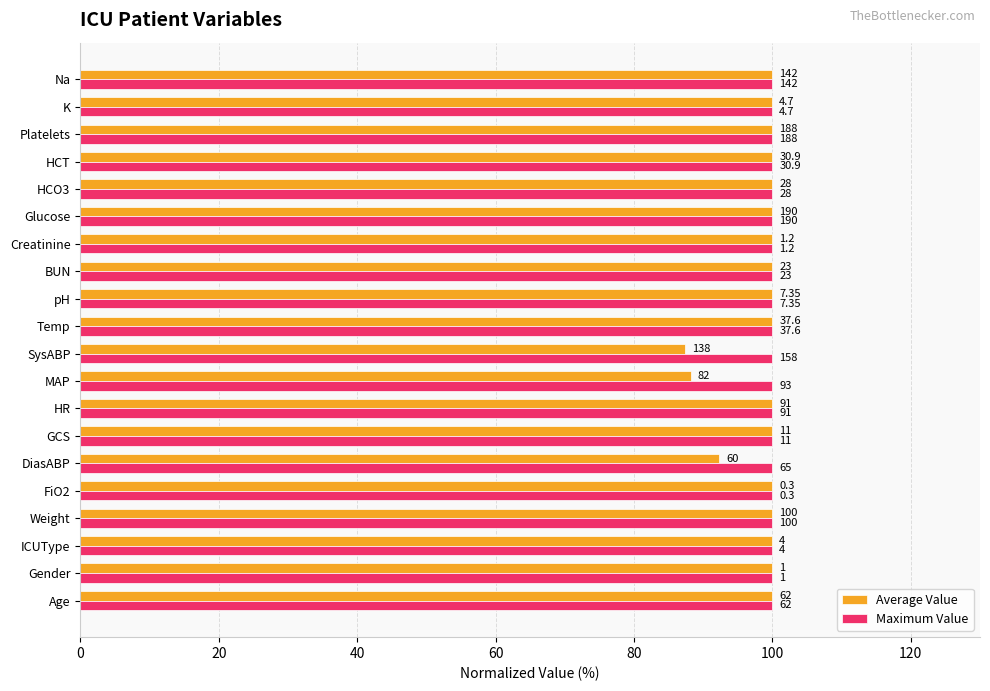

What are all the series names shown in the legend?

Average Value, Maximum Value